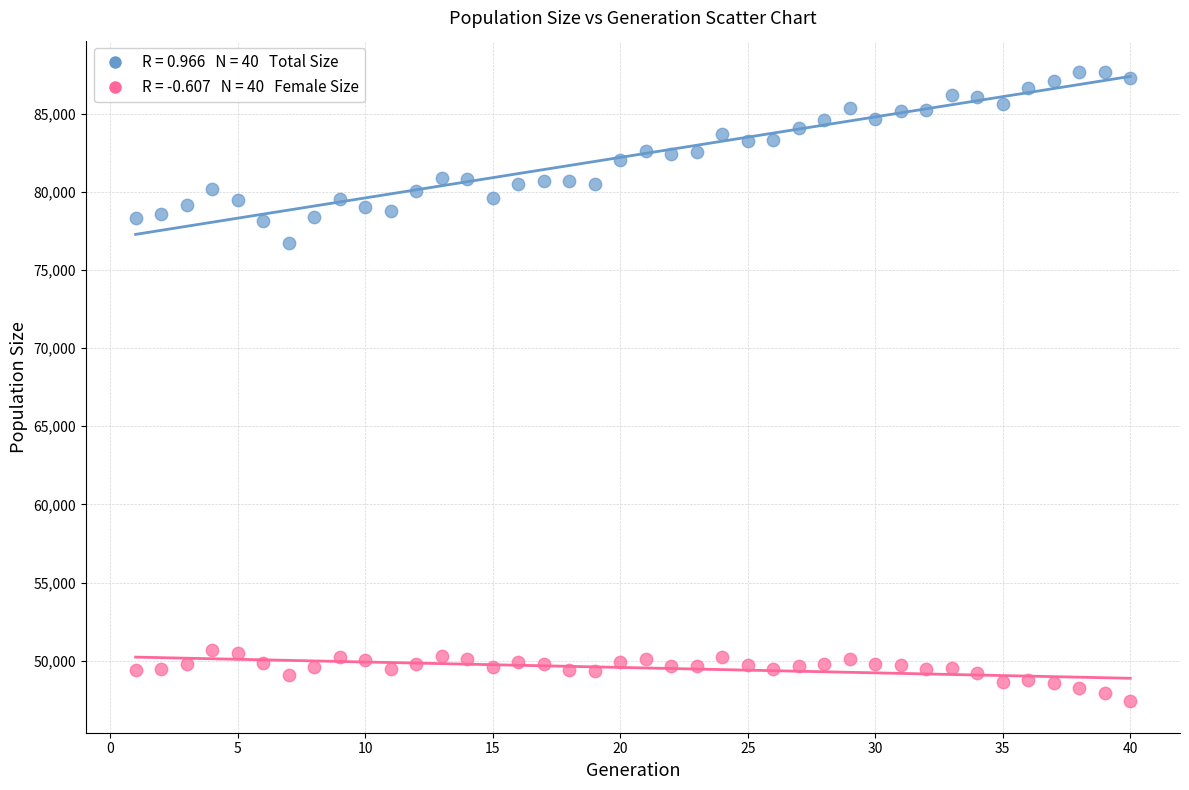

Across all series, what Y value is closest to 67531?

76708